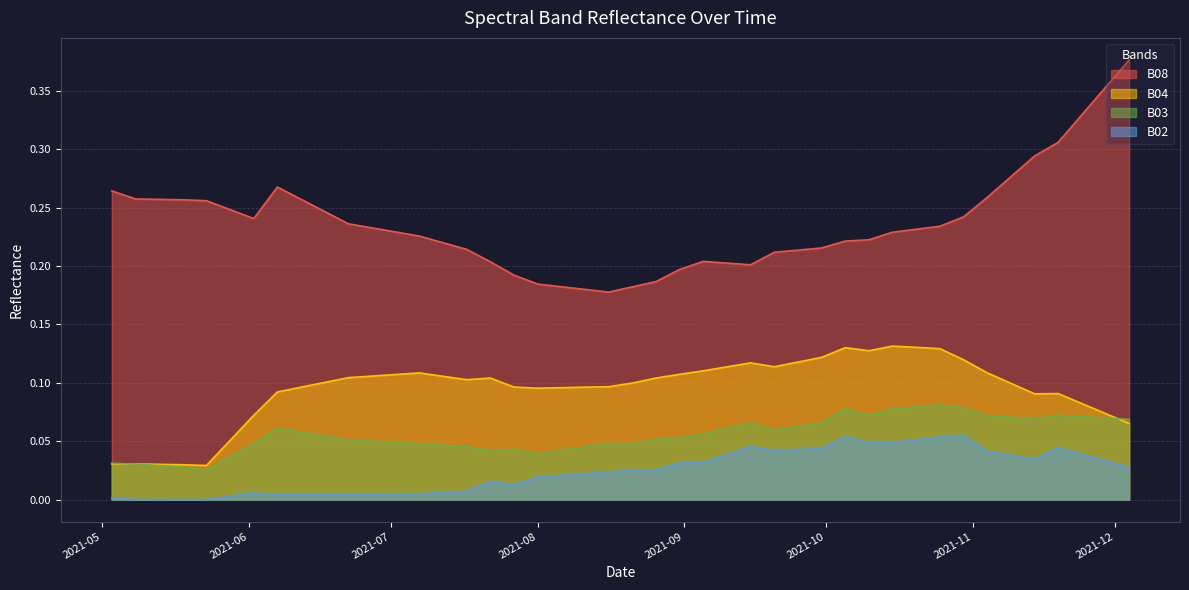

True or false: B04 and B02 intersect in this chart.

False